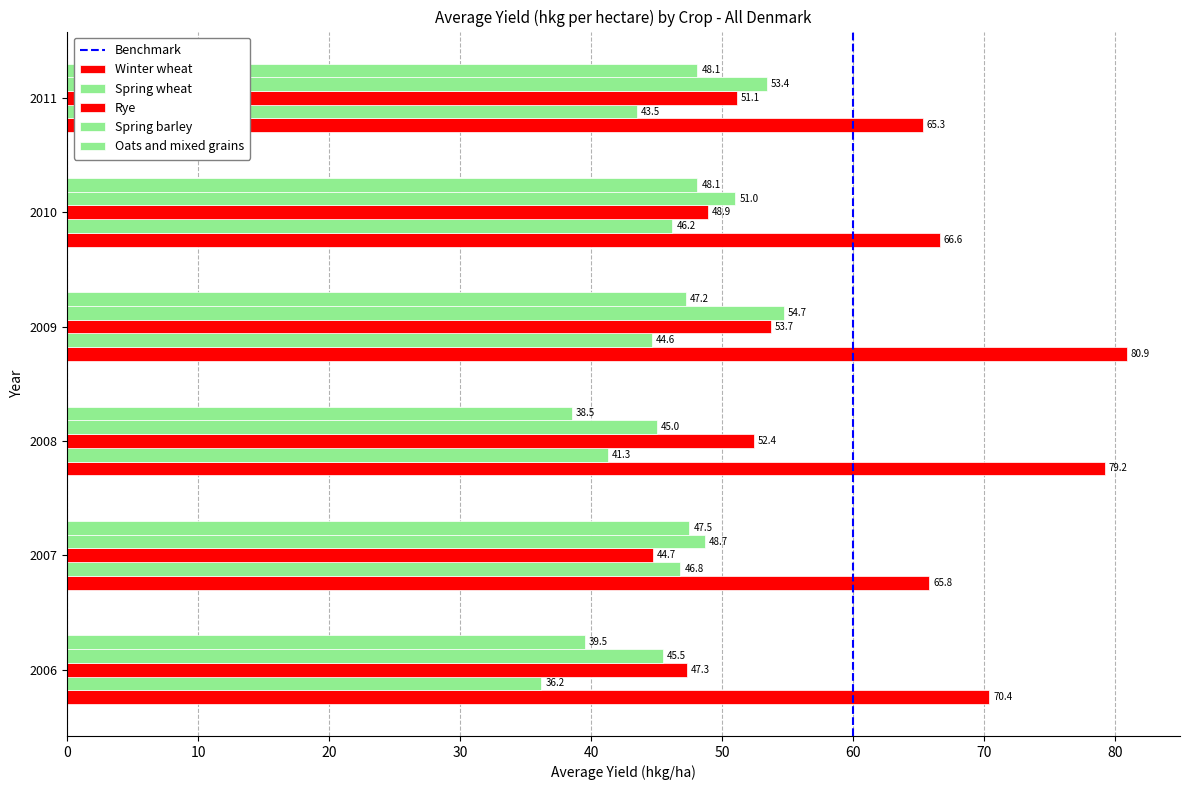

What is the value of the Rye bar at the 5th from the left?

48.9